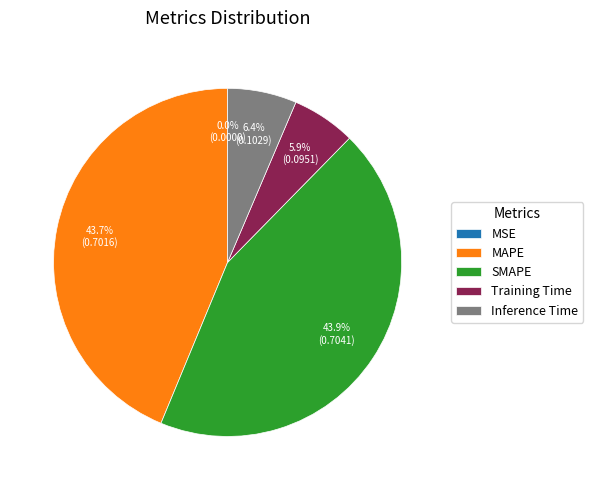

Between MAPE and Inference Time, which is larger?

MAPE